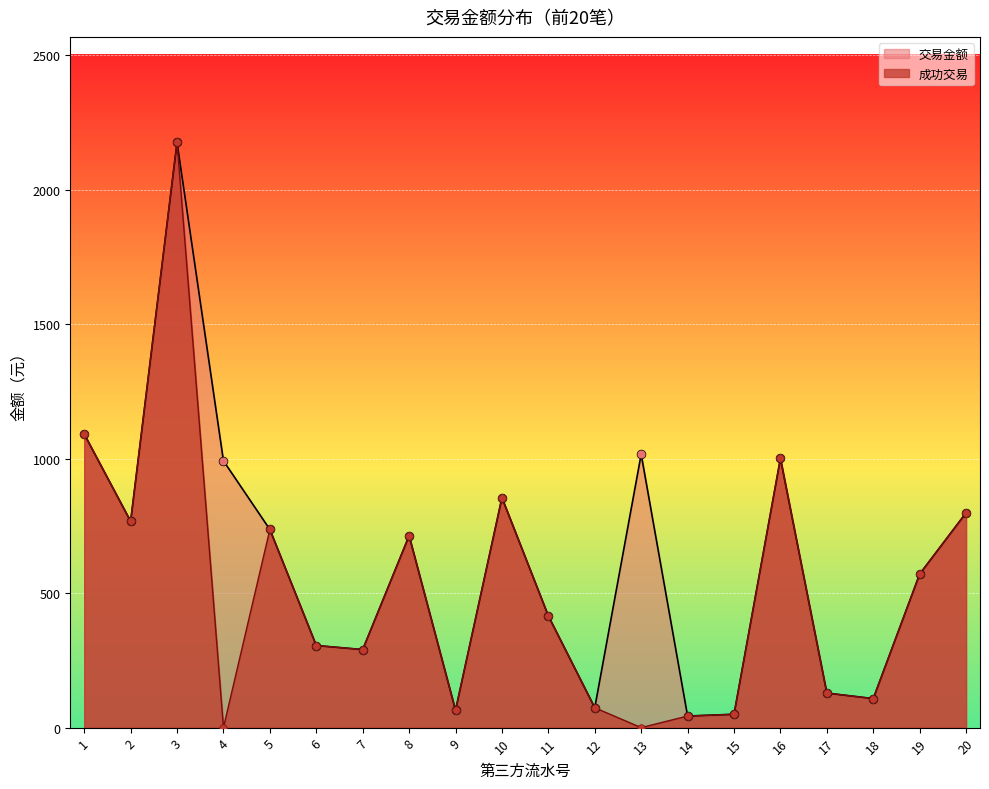

Which series reaches the maximum Y coordinate?

交易金额